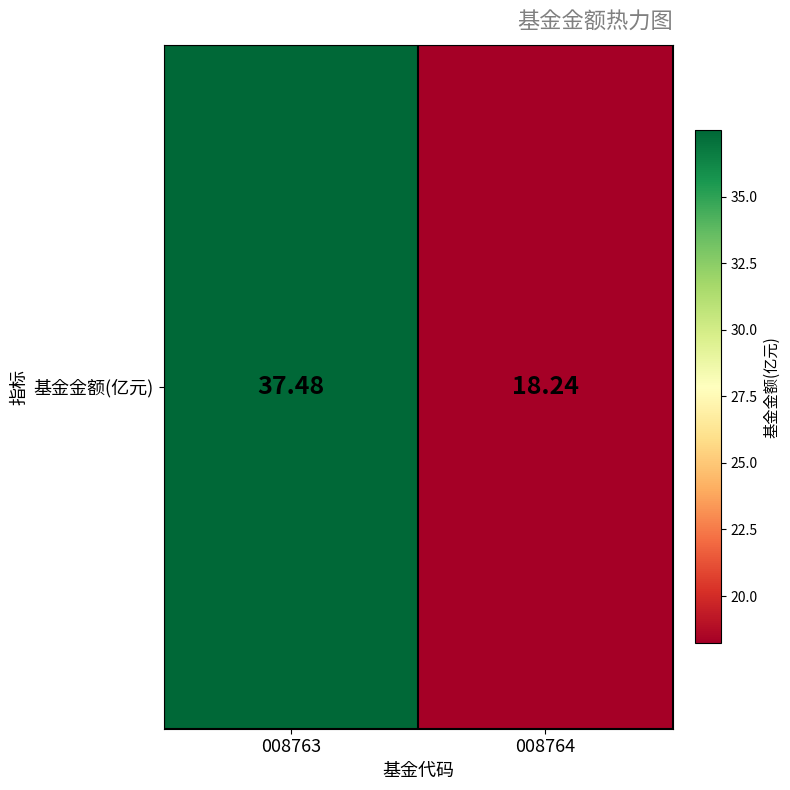

Rank the categories by value from lowest to highest.

008764, 008763